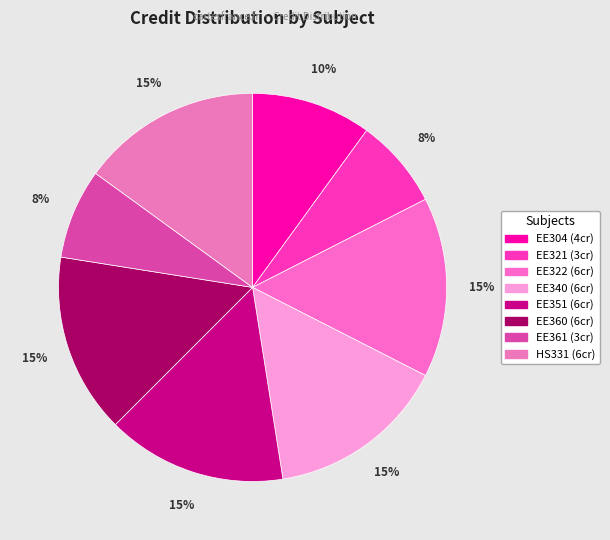

Which slice is the smallest?

EE321